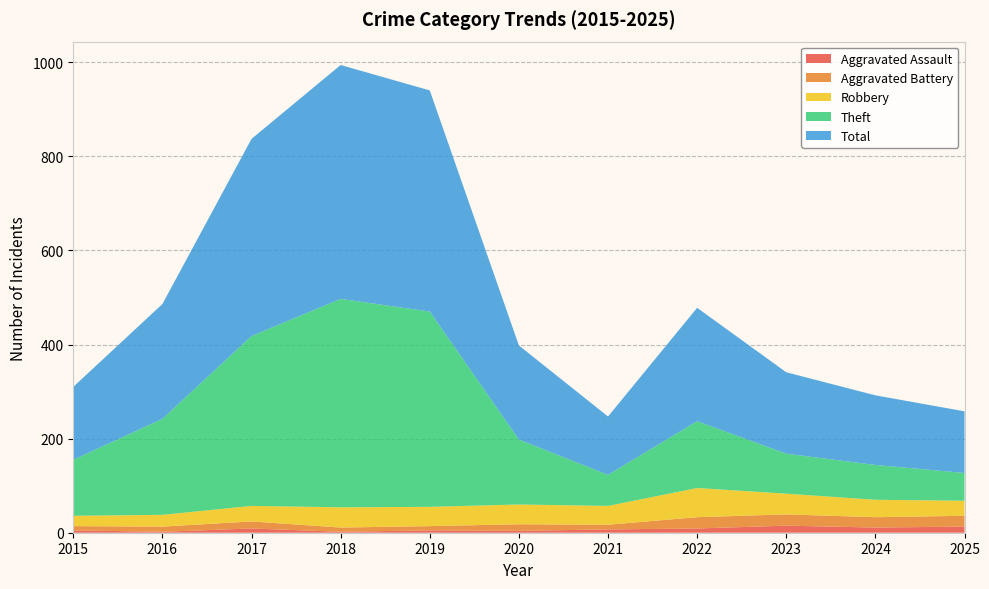

Reading left to right, transcribe all the data shown in this chart.

Aggravated Assault: 5	2	9	2	5	4	7	9	15	11	13
Aggravated Battery: 9	11	15	9	9	14	10	24	24	22	23
Robbery: 22	25	33	43	41	42	40	62	44	37	32
Theft: 119	204	361	443	415	138	66	142	85	74	59
Total: 155	244	419	497	470	200	124	241	173	148	131